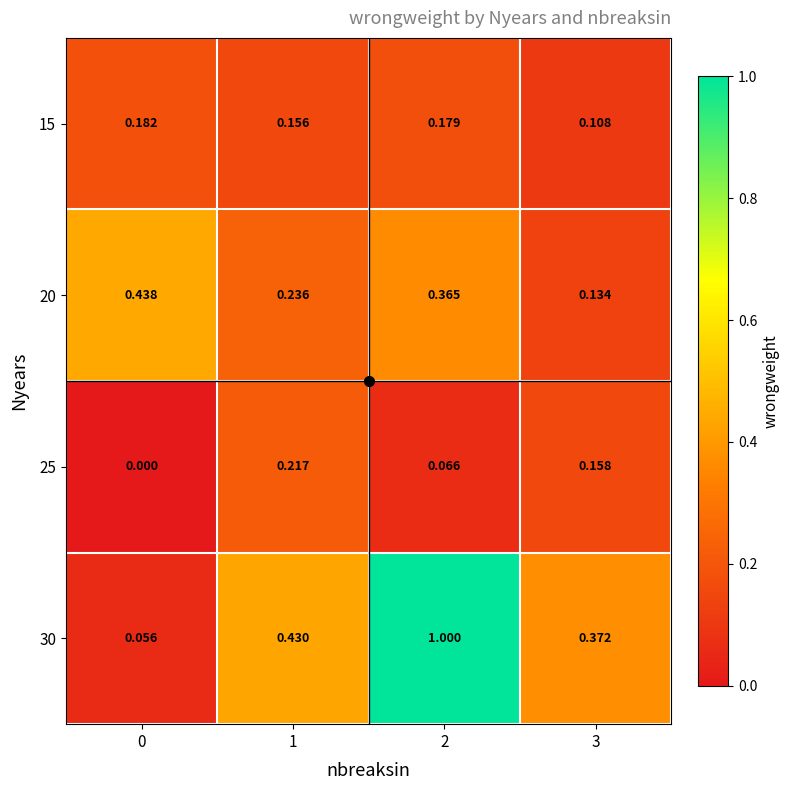

How many data points does each series have?

4